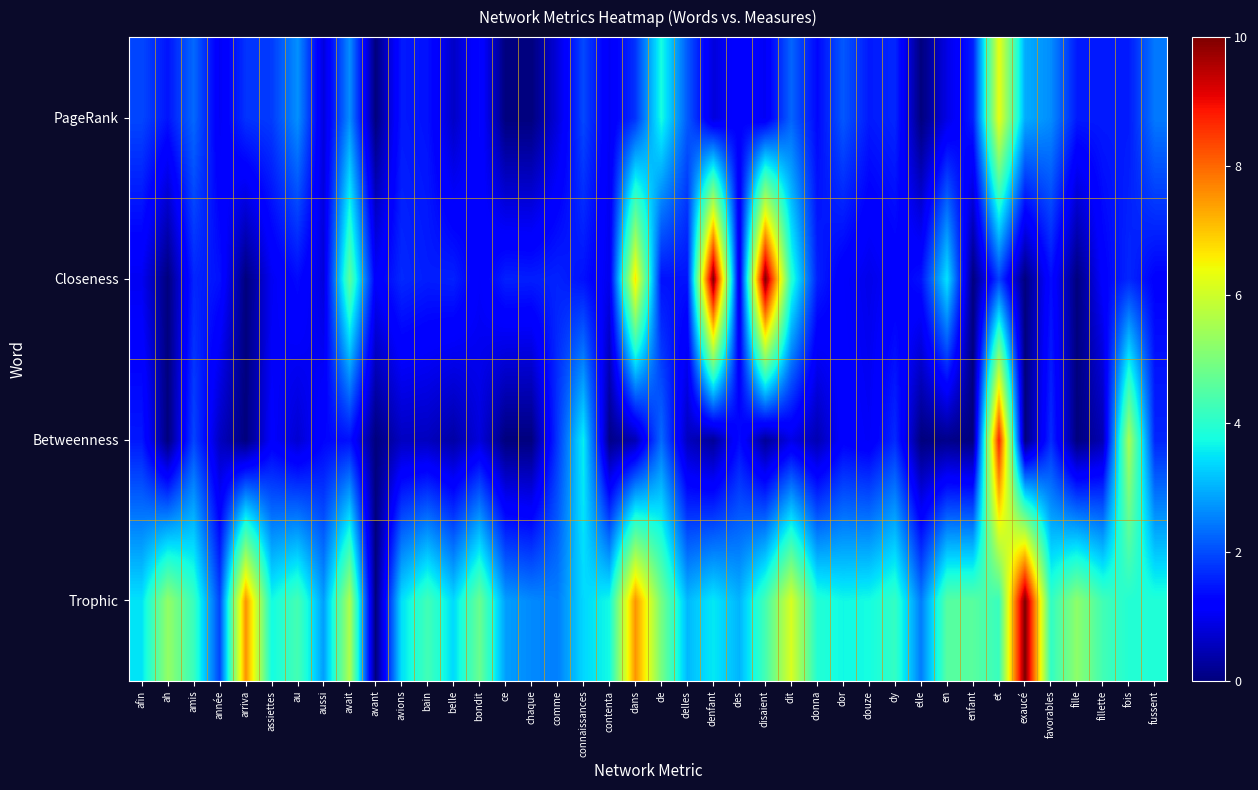

Reading left to right, transcribe all the data shown in this chart.

Trophic: afin=3.5	ah=5.3	amis=4.2	année=1.9	arriva=7.5	assiettes=3.7	au=4.3	aussi=2.8	avait=5.6	avant=0.0	avions=3.5	bain=4.3	belle=3.4	bondit=4.8	ce=2.8	chaque=2.6	comme=2.5	connaissances=3.4	contenta=3.7	dans=7.5	de=4.9	delles=3.1	denfant=3.5	des=3.0	disaient=4.3	dit=6.1	donna=3.9	dor=3.7	douze=3.8	dy=4.1	elle=2.5	en=4.5	enfant=4.6	et=4.2	exaucé=10.0	favorables=4.1	fille=5.2	fillette=4.3	fois=3.9	fussent=3.9
Betweenness: afin=1.5	ah=0.0	amis=1.9	année=0.6	arriva=0.0	assiettes=1.1	au=0.7	aussi=1.3	avait=1.4	avant=0.0	avions=0.6	bain=0.6	belle=0.3	bondit=0.8	ce=0.0	chaque=0.0	comme=1.8	connaissances=3.6	contenta=0.1	dans=0.5	de=2.3	delles=0.6	denfant=0.2	des=1.4	disaient=0.2	dit=0.9	donna=0.5	dor=1.2	douze=1.1	dy=1.7	elle=0.0	en=0.1	enfant=0.0	et=8.7	exaucé=0.0	favorables=1.7	fille=0.0	fillette=0.5	fois=5.5	fussent=1.6
Closeness: afin=1.0	ah=0.0	amis=1.6	année=1.4	arriva=0.0	assiettes=1.0	au=1.3	aussi=0.8	avait=4.6	avant=1.1	avions=1.7	bain=1.5	belle=1.6	bondit=1.1	ce=1.6	chaque=1.6	comme=1.6	connaissances=1.4	contenta=1.0	dans=6.7	de=1.4	delles=1.4	denfant=10.0	des=0.9	disaient=10.0	dit=4.0	donna=1.6	dor=1.1	douze=0.9	dy=1.2	elle=1.4	en=3.5	enfant=0.0	et=1.9	exaucé=0.0	favorables=1.4	fille=0.0	fillette=1.2	fois=1.6	fussent=1.2
PageRank: afin=1.9	ah=1.4	amis=2.3	année=1.0	arriva=1.8	assiettes=1.8	au=2.7	aussi=0.8	avait=2.6	avant=0.0	avions=1.5	bain=1.4	belle=0.6	bondit=1.3	ce=0.0	chaque=0.0	comme=0.8	connaissances=2.0	contenta=1.0	dans=1.8	de=3.8	delles=2.2	denfant=0.8	des=1.3	disaient=1.0	dit=2.2	donna=1.3	dor=2.1	douze=1.5	dy=1.6	elle=0.0	en=0.9	enfant=1.5	et=6.3	exaucé=3.0	favorables=2.6	fille=1.5	fillette=1.5	fois=1.5	fussent=2.4